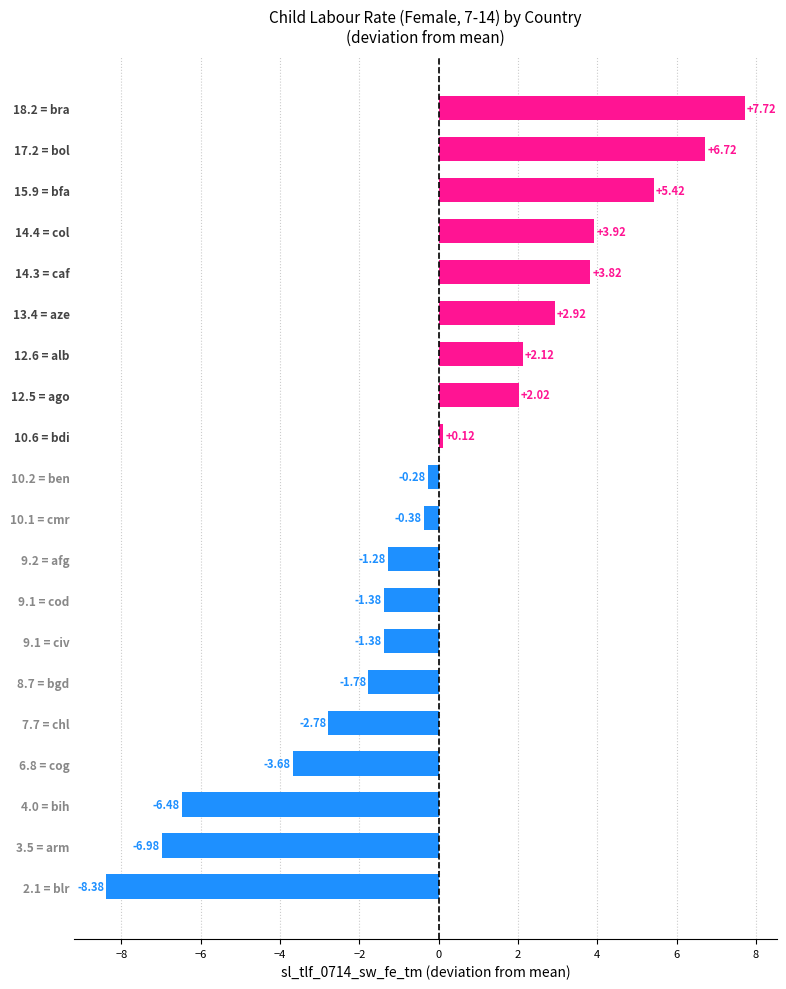

What is the difference between the values at 10.1 = cmr and 6.8 = cog?

3.3